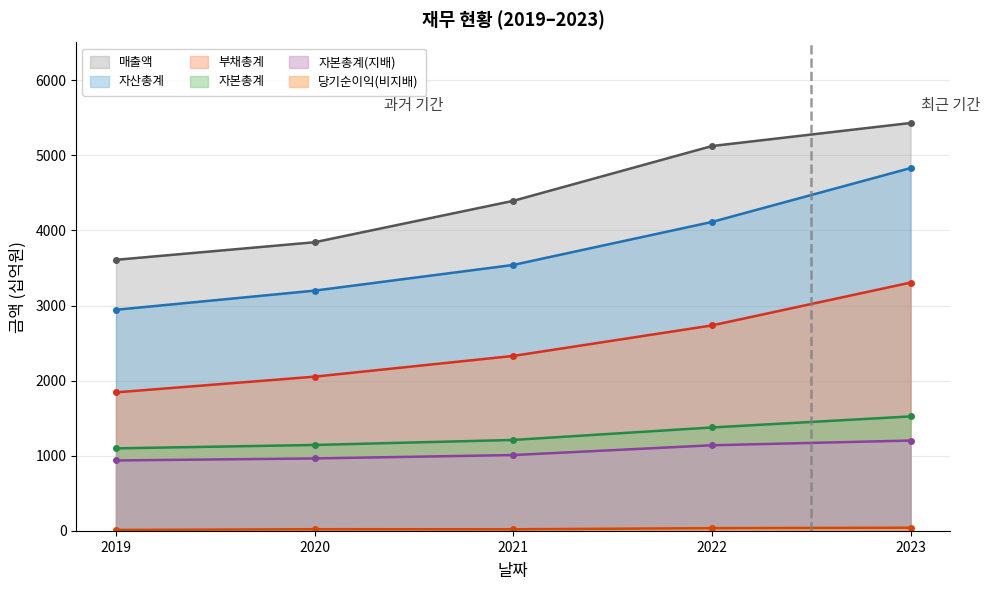

At how many categories does at least one series exceed 1784?

5